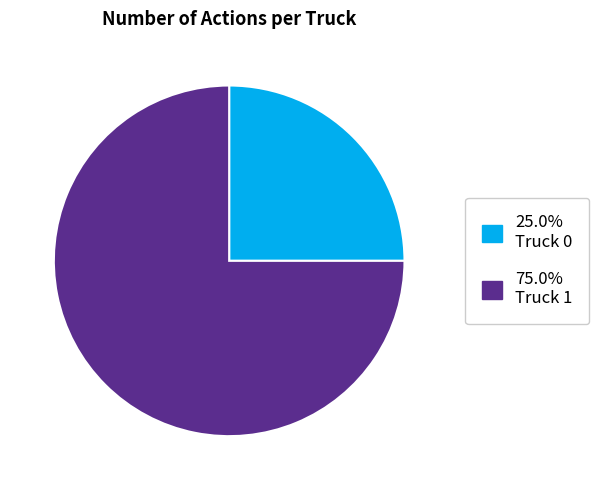

Is there any slice that represents more than half of the pie?

Yes